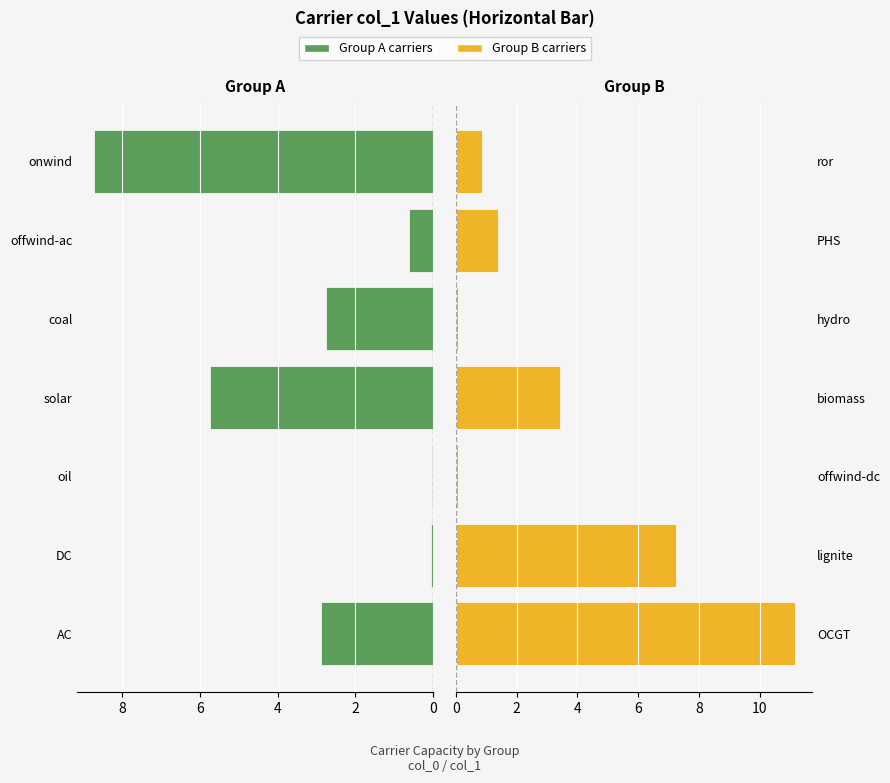

True or false: col_1 (right group) has a value of 3.9 at lignite.

False